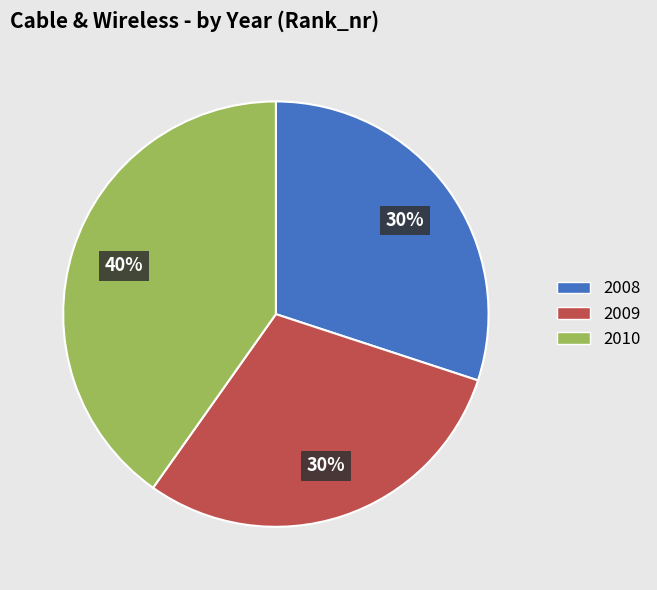

How many segments does this pie chart have?

3